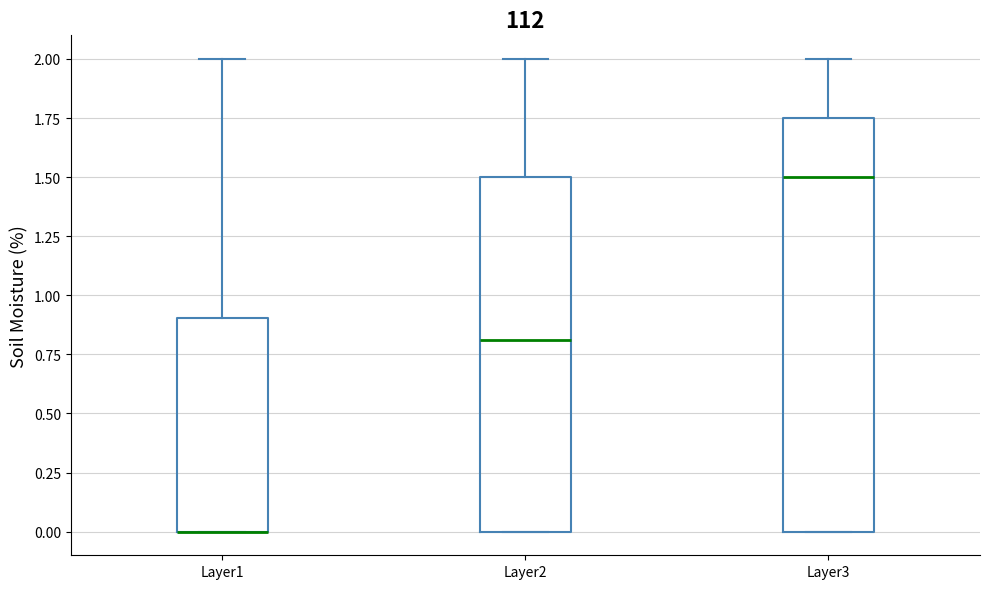

Reading left to right, read every box against the y-axis: the position of its median line, the range the box covers, and the ends of its whiskers. The values are not printed on the chart, so give them approximately, as read against the axis.

Layer1: median 0.00 (drawn on the box's lower edge), box 0.00 to 0.90, whiskers 0.00 to 2.00
Layer2: median 0.80, box 0.00 to 1.50, whiskers 0.00 to 2.00
Layer3: median 1.50, box 0.00 to 1.75, whiskers 0.00 to 2.00